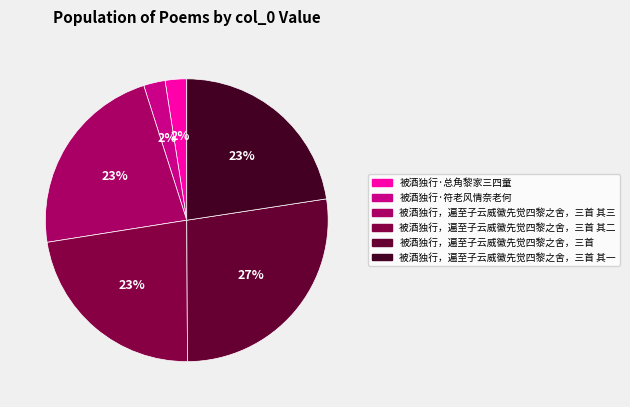

Which category has the biggest portion of the pie?

被酒独行，遍至子云威徽先觉四黎之舍，三首